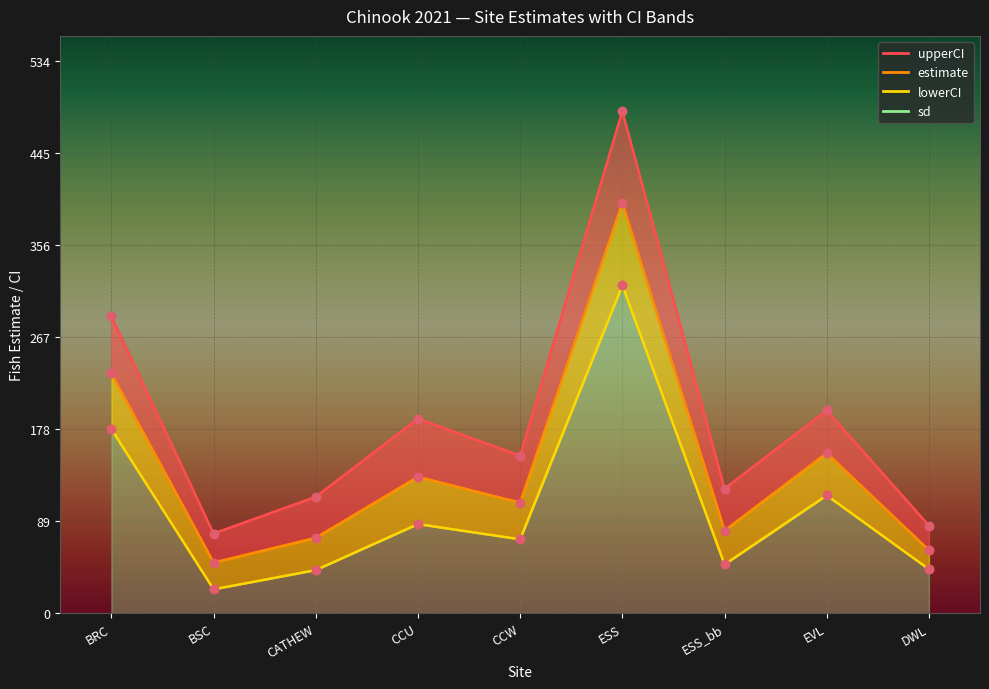

What is the change in value from ESS_bb to EVL?

+75